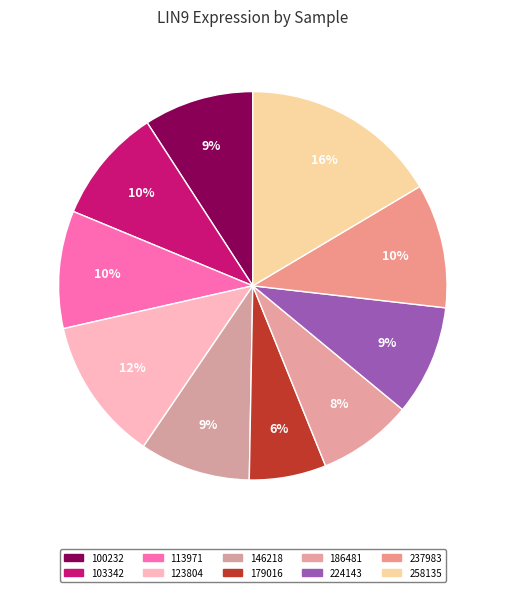

Count the number of slices in the pie.

10